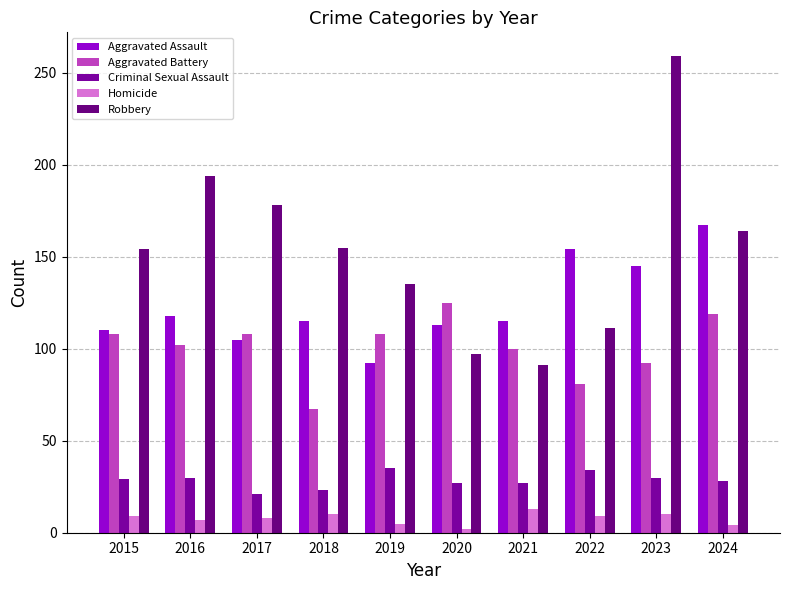

What is the difference between the highest and lowest values at 2019?

130